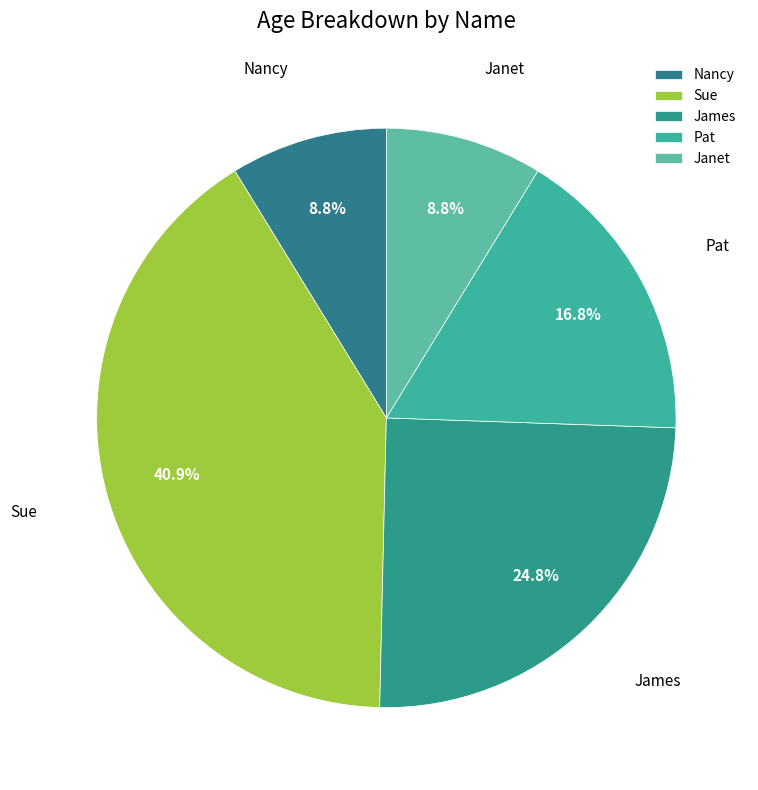

Count the number of slices in the pie.

5